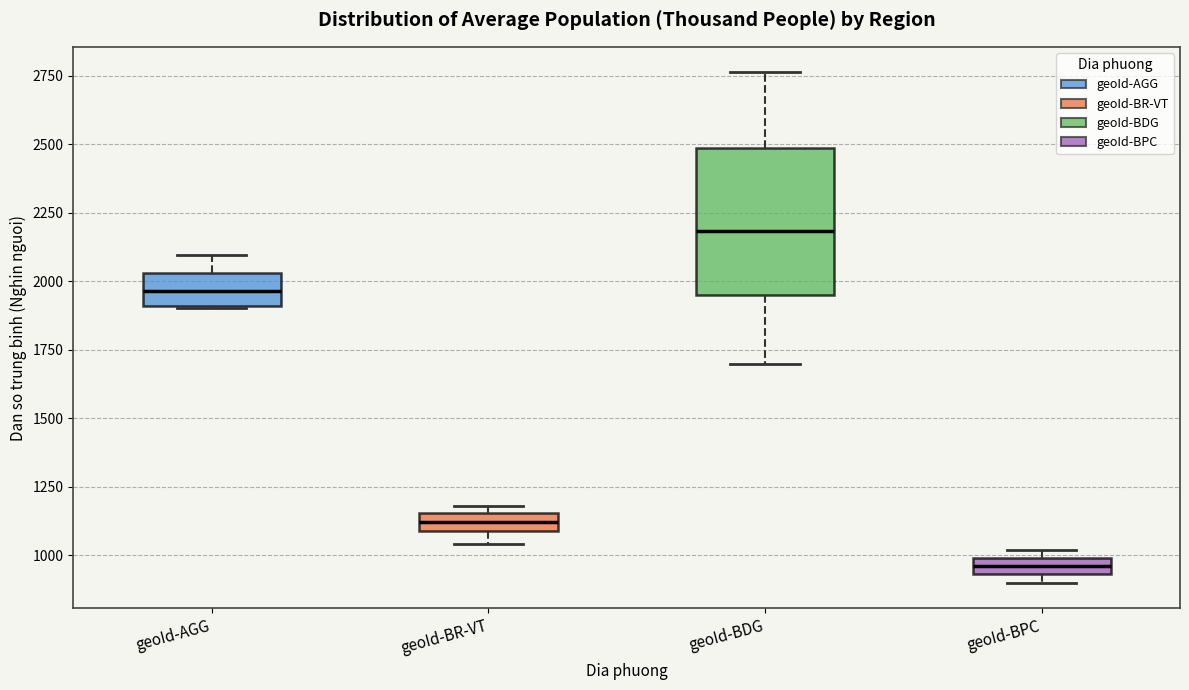

Where does the upper whisker of the box for geoId-BDG end on the y-axis? The values are not printed on the chart, so give them approximately, as read against the axis.

2750